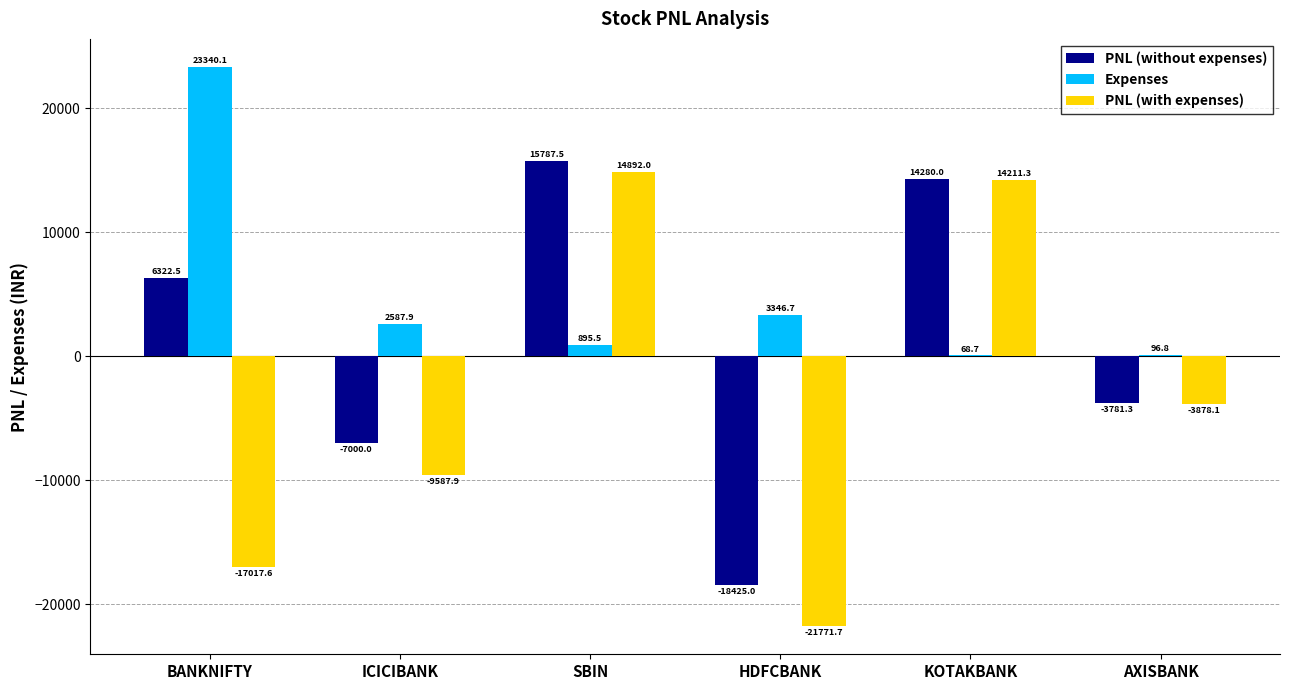

What is the highest value of the PNL (without expenses) series?

15787.5